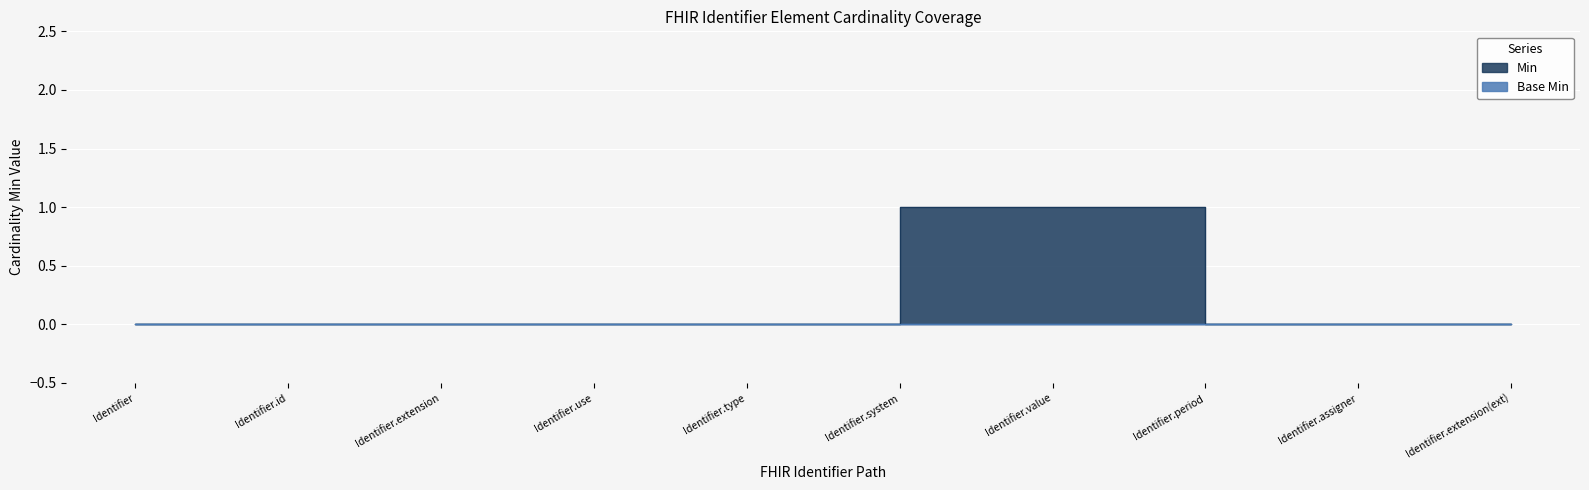

True or false: the data shows 0 at Identifier.period.

True